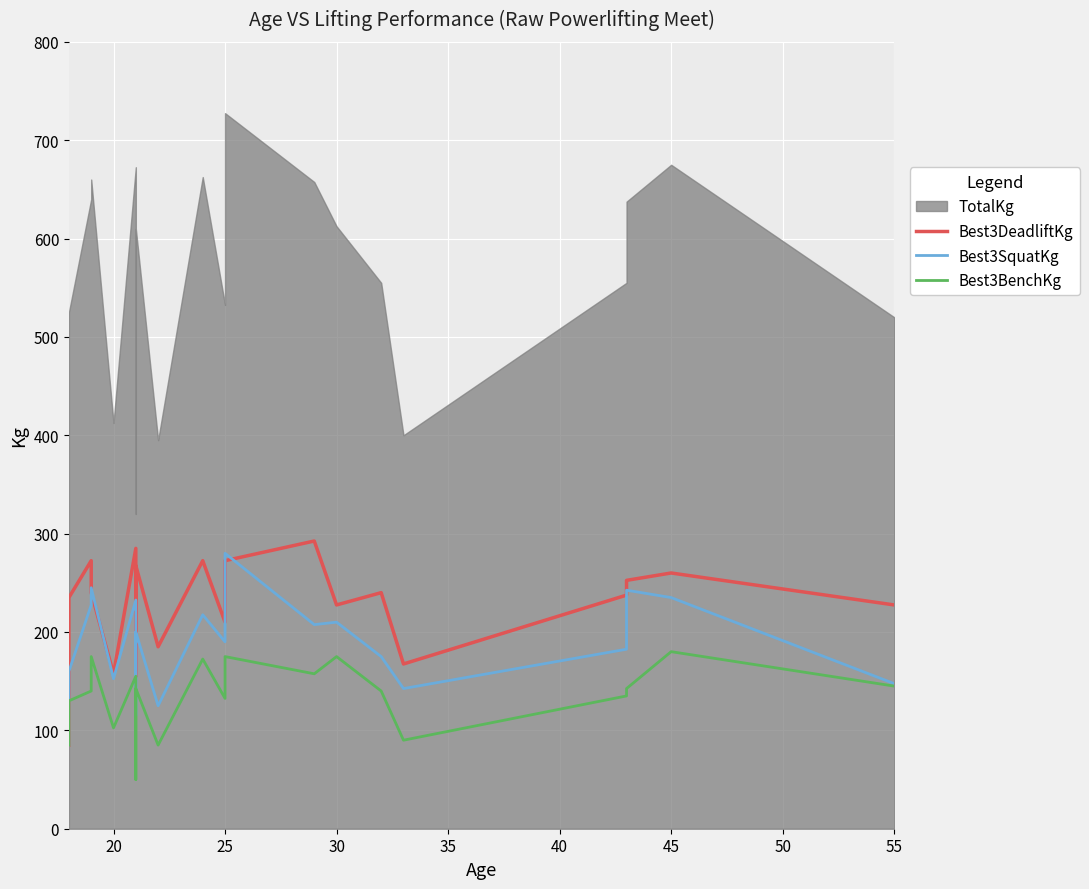

What is the average value of the Best3BenchKg series?

135.5